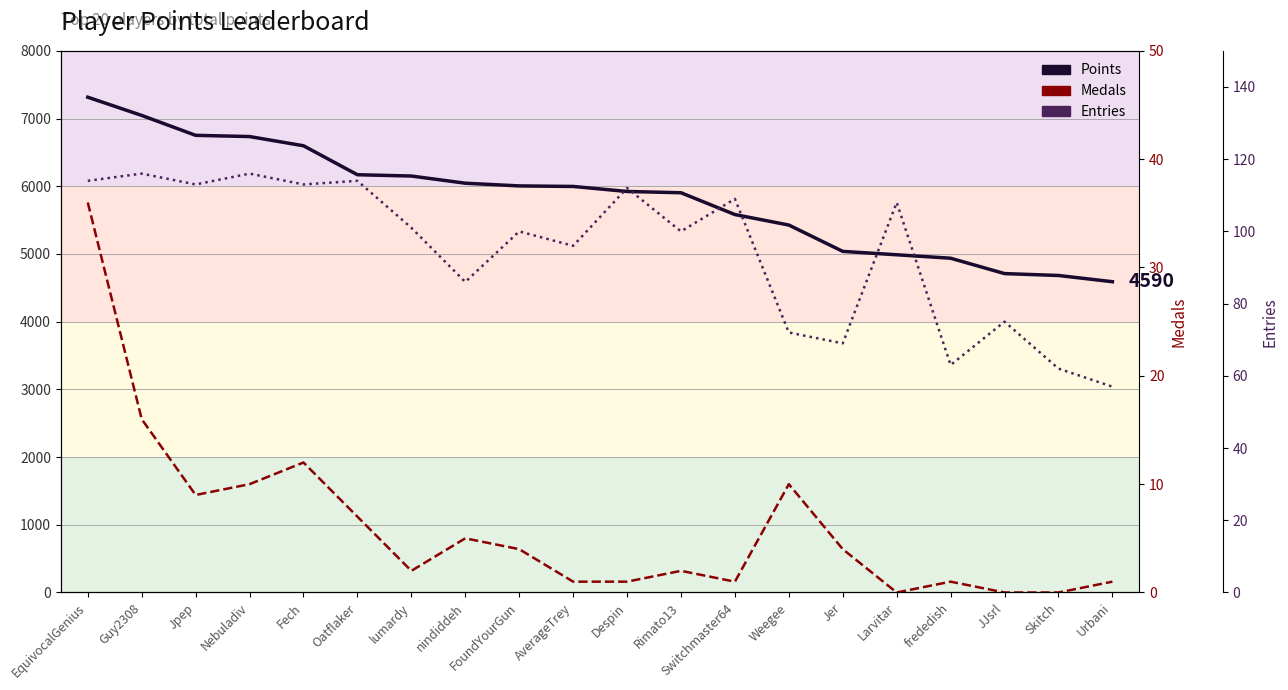

At how many categories does at least one series exceed 2462?

20